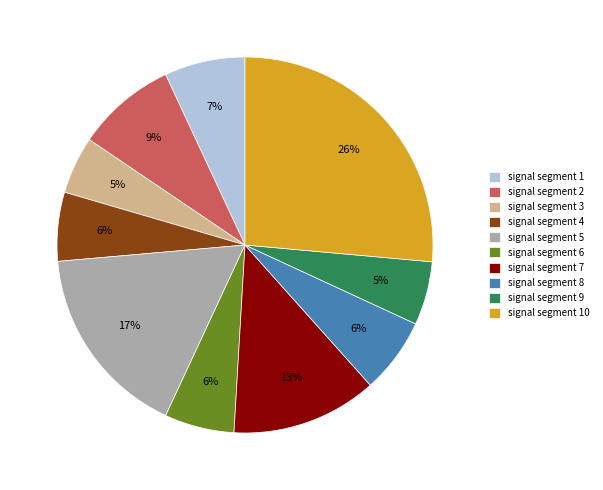

Does signal segment 8 account for over 50% of the chart?

No